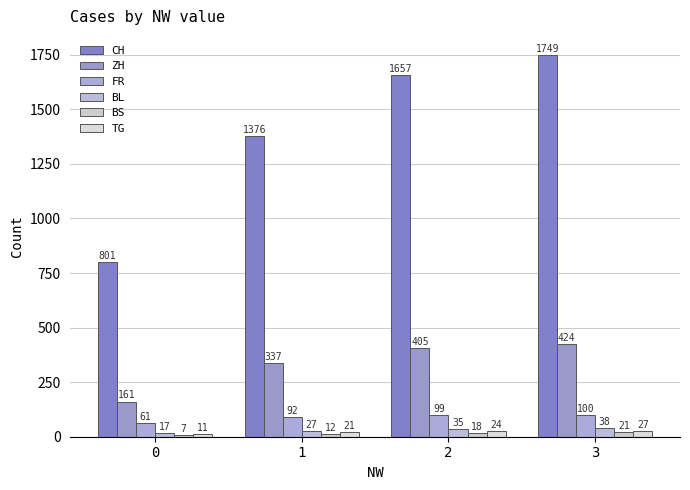

Which has a higher value, 0 or 3?

3